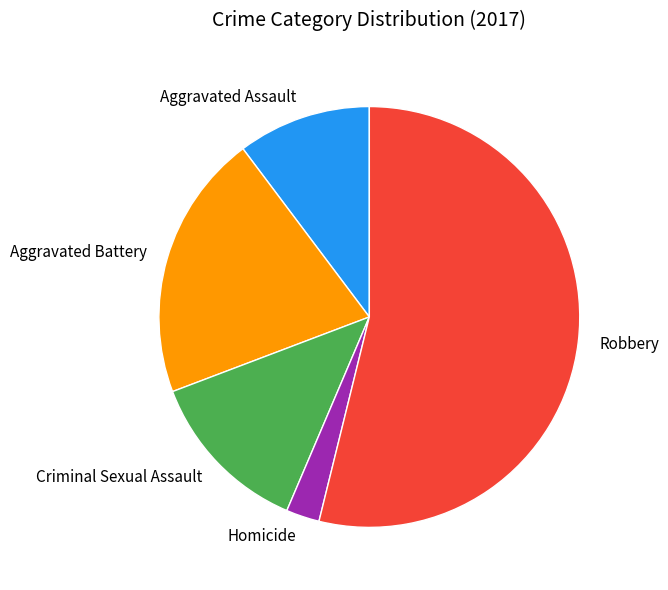

Which slice represents more than half of the pie?

Robbery